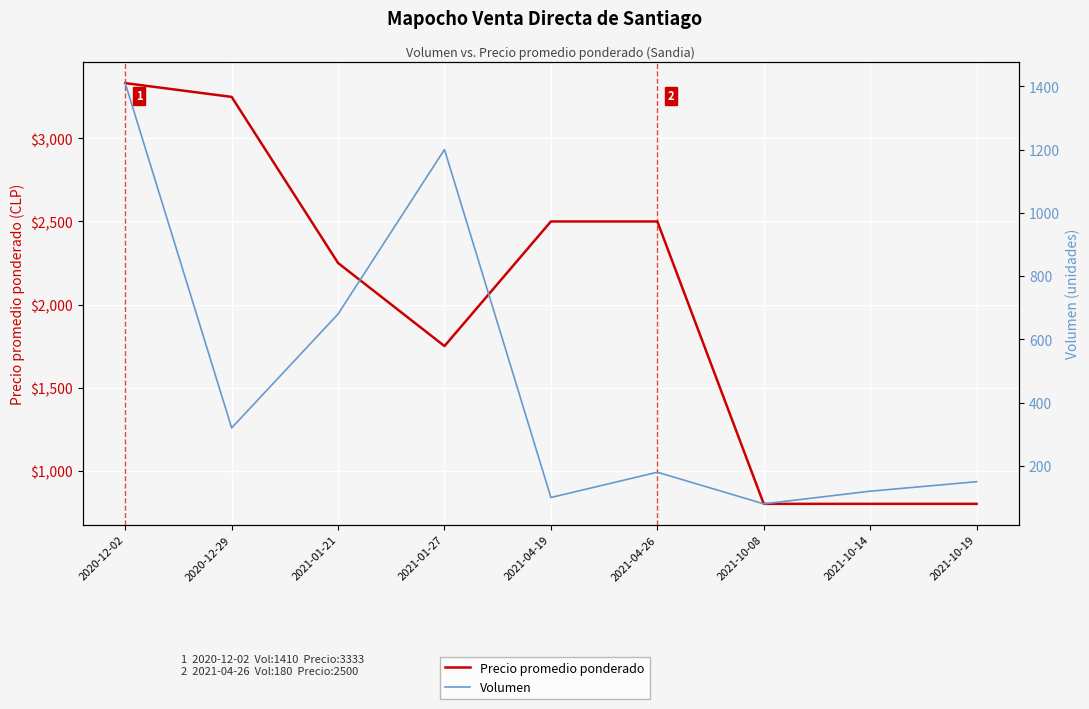

True or false: Volumen and Precio promedio ponderado cross at least once.

False